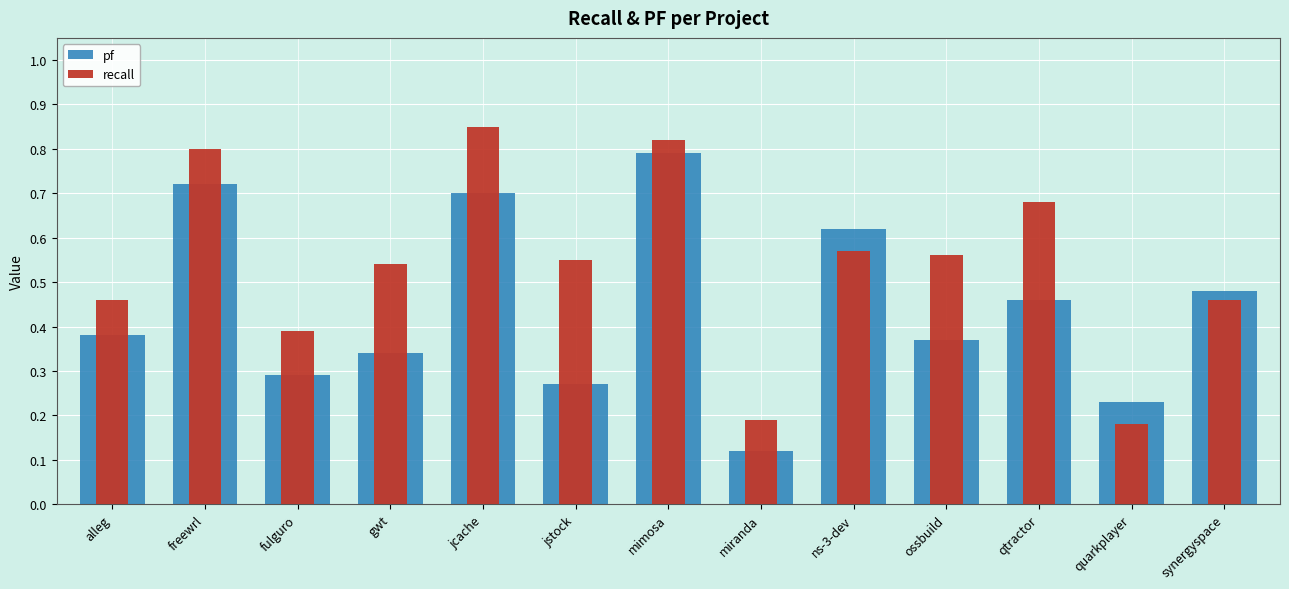

Which series has the largest range (max minus min)?

pf